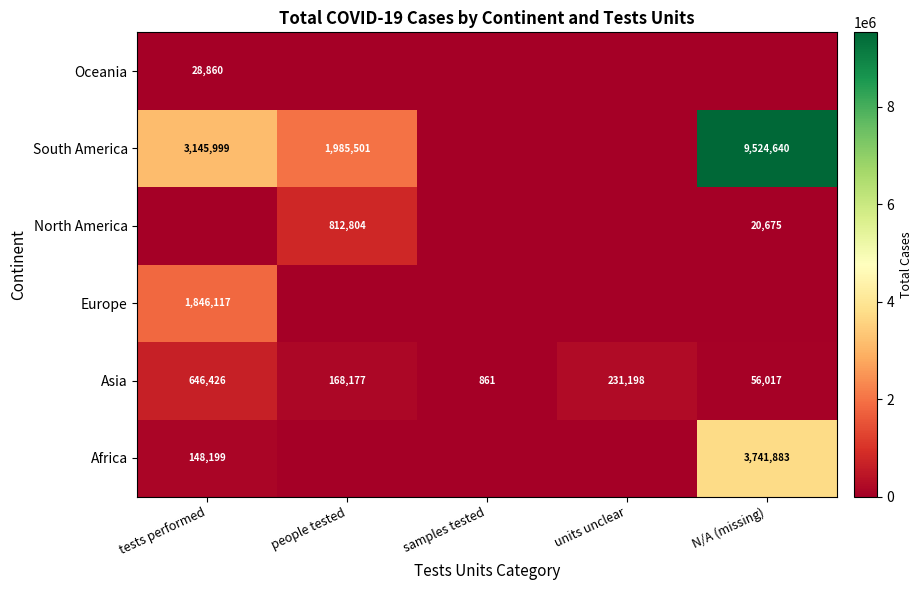

The value of Asia at samples tested is 1471. True or false?

False